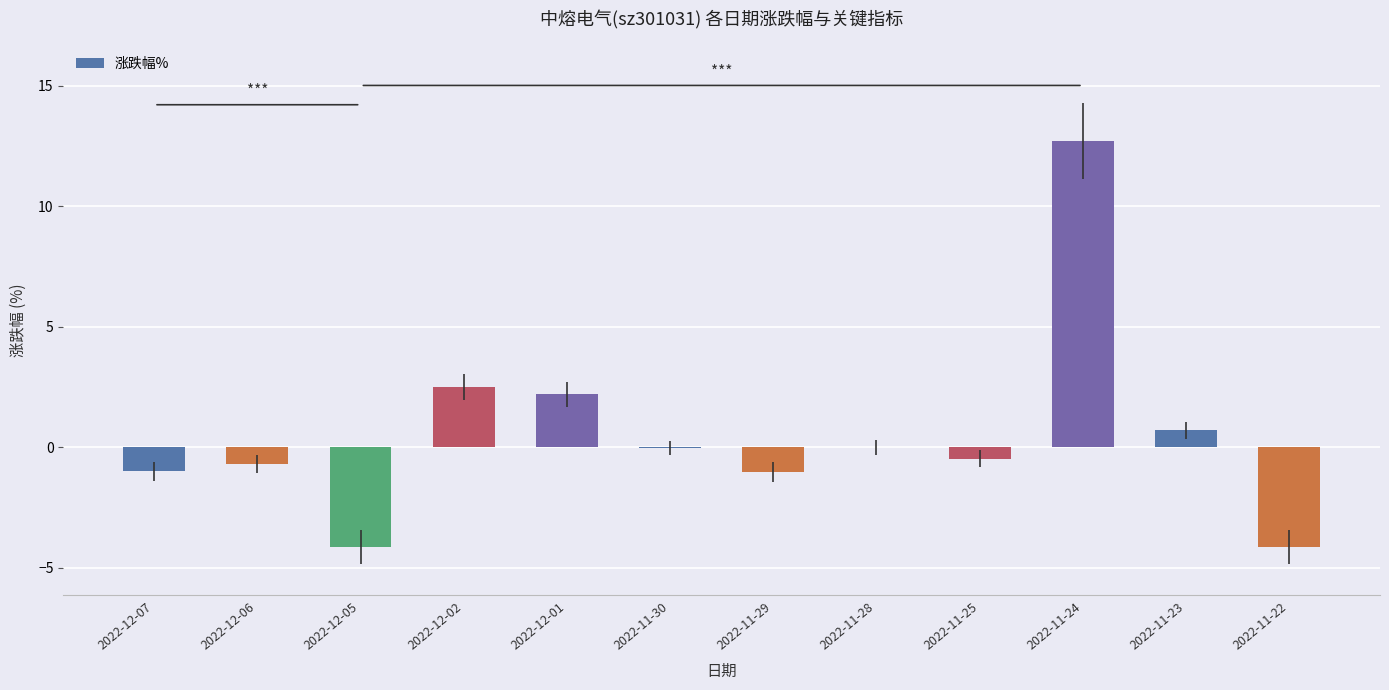

What is the sum of the values at 2022-12-07 and 2022-12-06?

-1.7